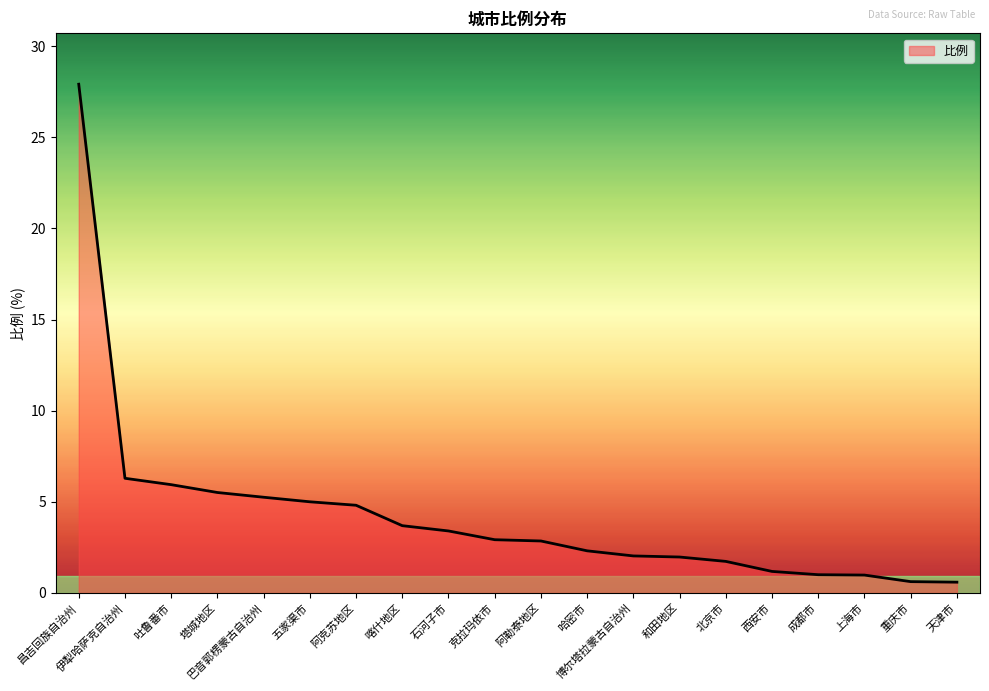

What is the change in value from 吐鲁番市 to 和田地区?

-4.0